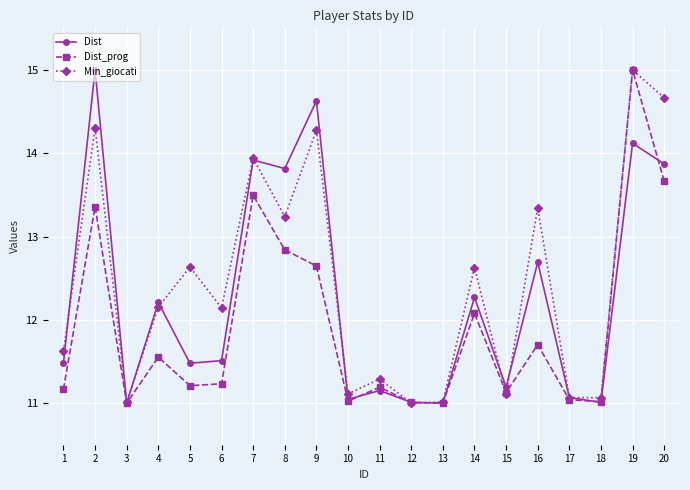

True or false: Min_giocati has more than 0 points higher than both neighbors.

True